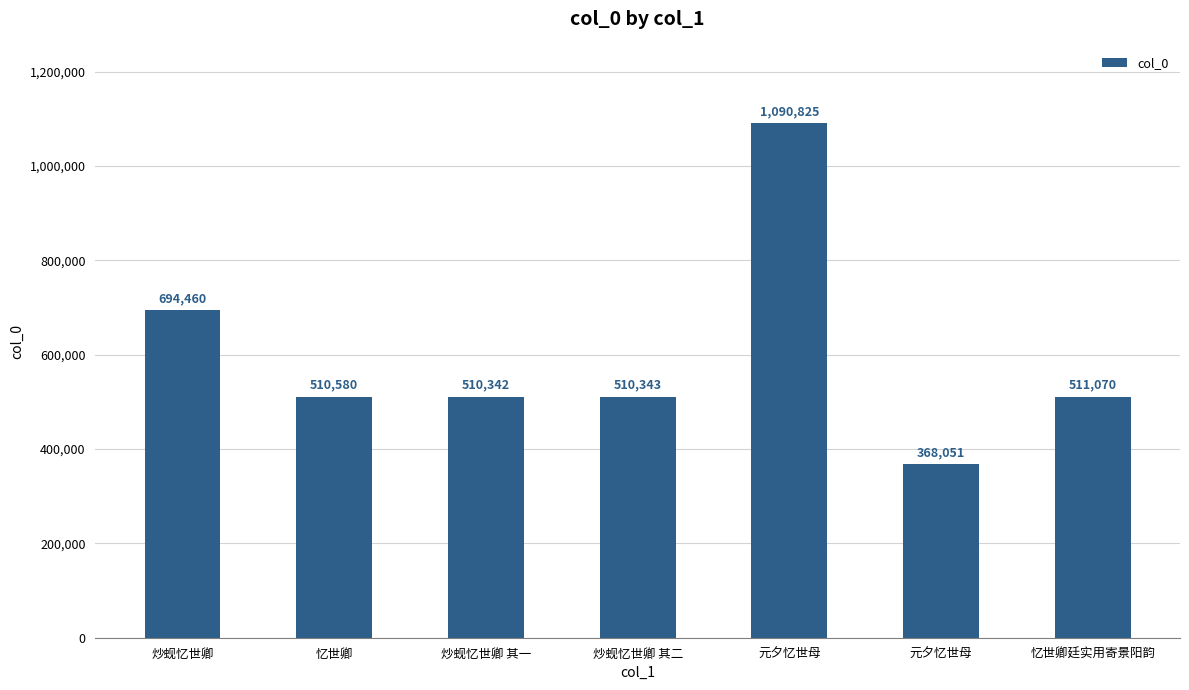

How many bars are there in total?

7